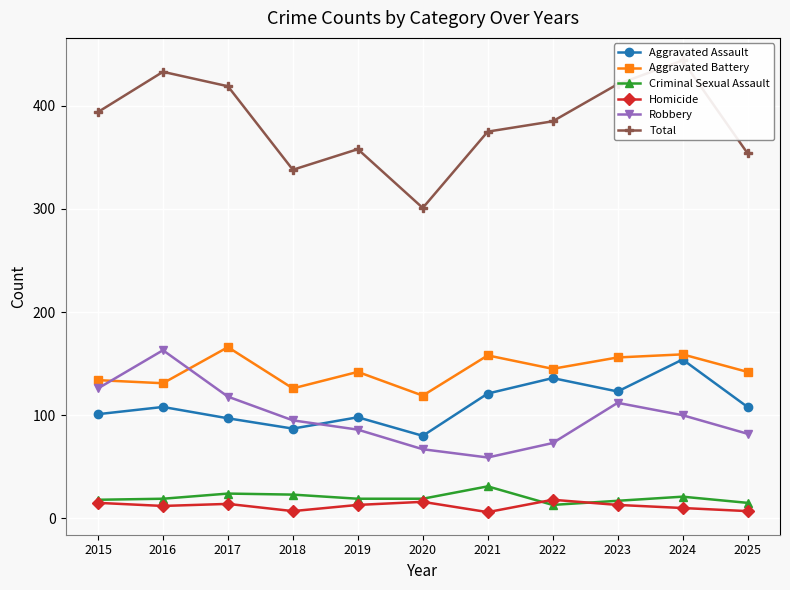

In Total, how many points are lower than both neighbors (excluding endpoints)?

2